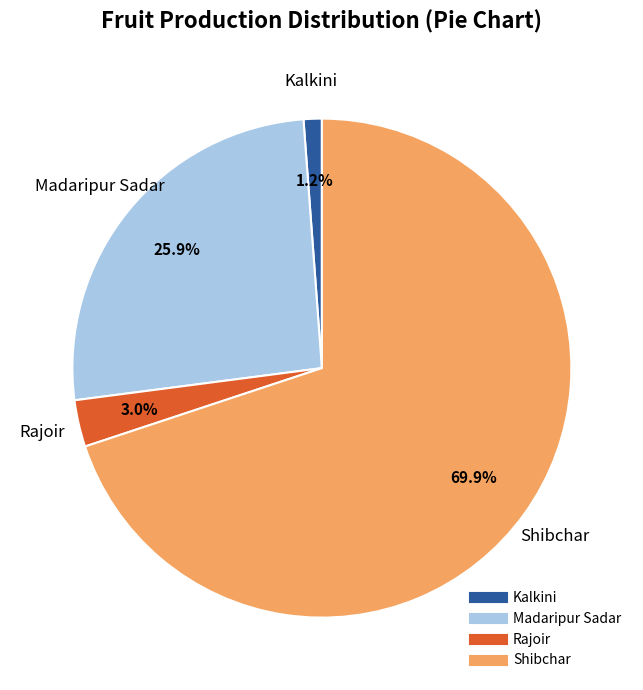

To the nearest percent, what is the combined percentage of Kalkini and Shibchar?

71%